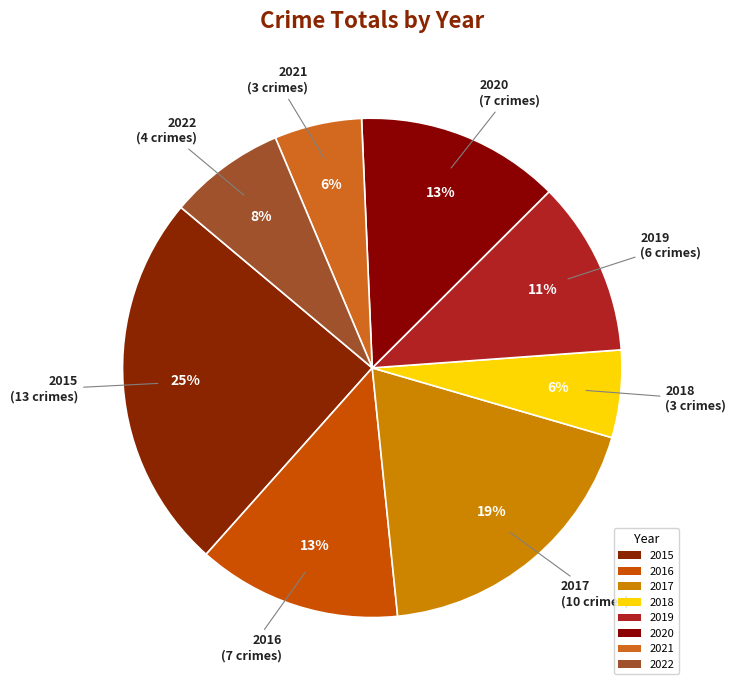

To the nearest percent, what portion does 2015 represent?

25%